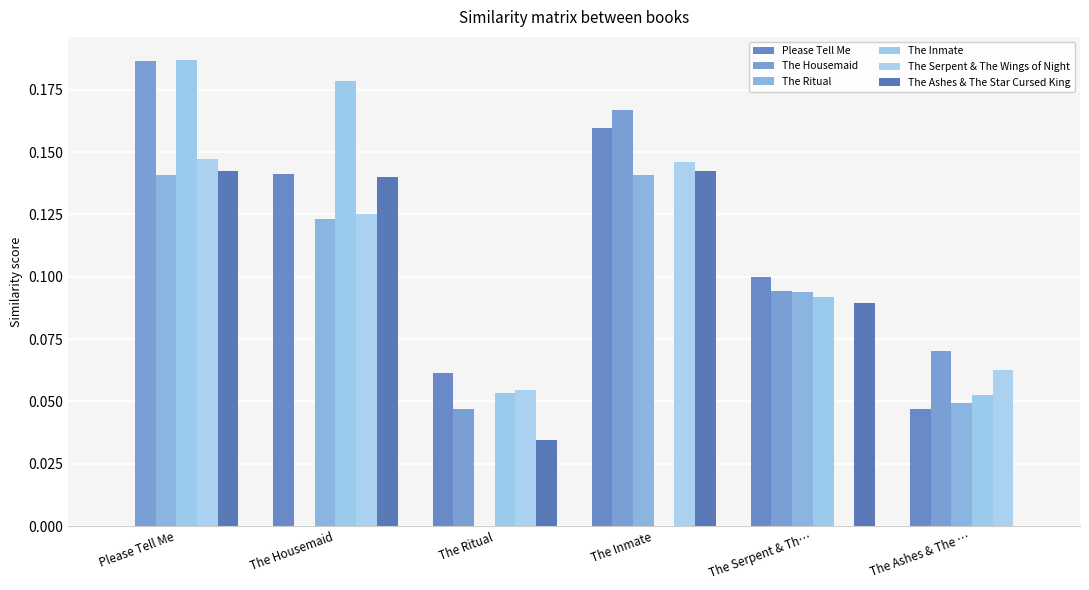

How many groups of bars are there?

6